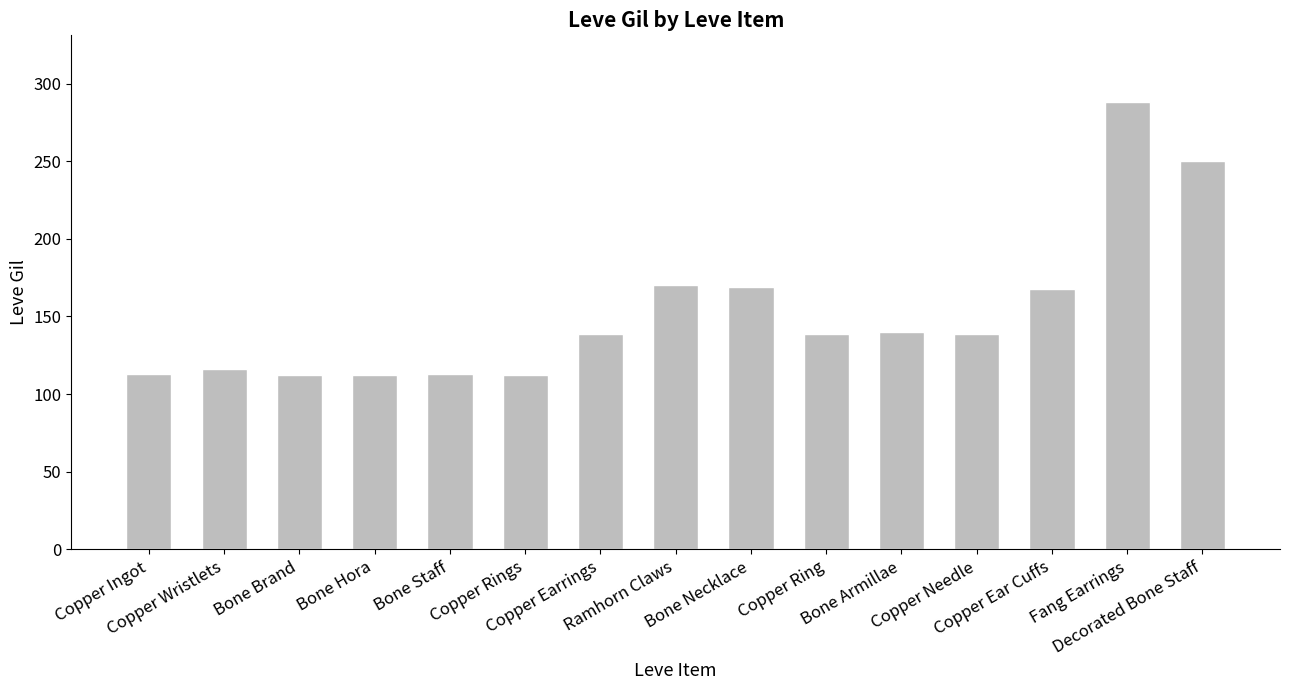

Are the bars grouped side by side (vs. stacked)?

No